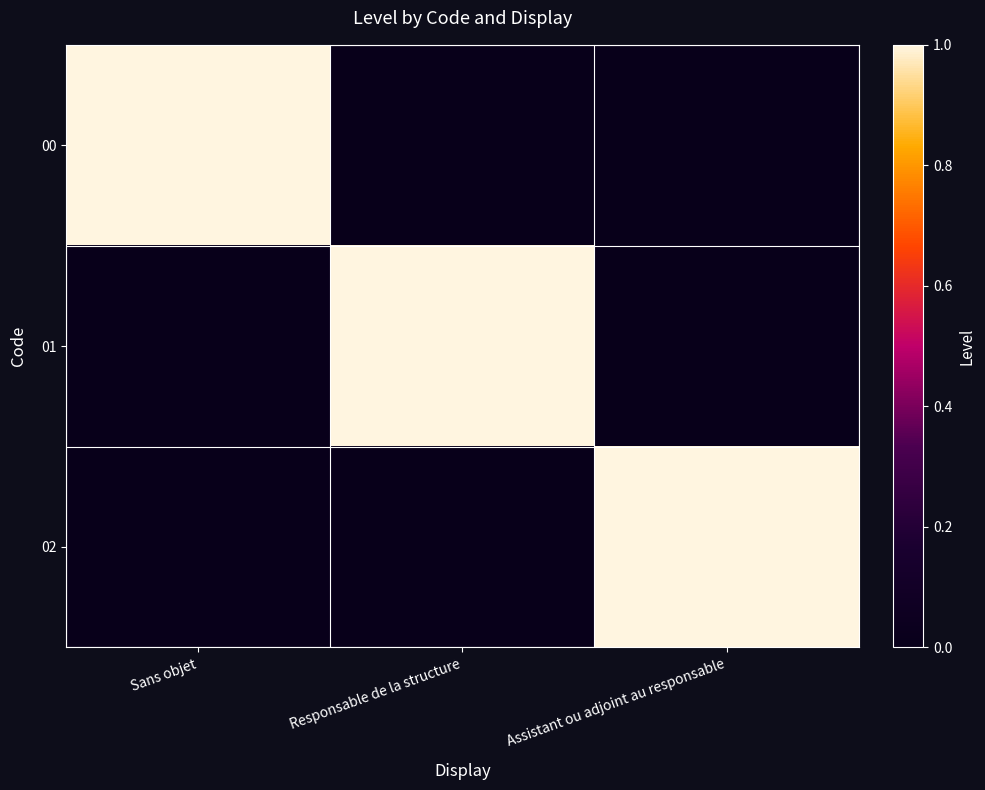

What is the total value across all series at Responsable de la structure?

1